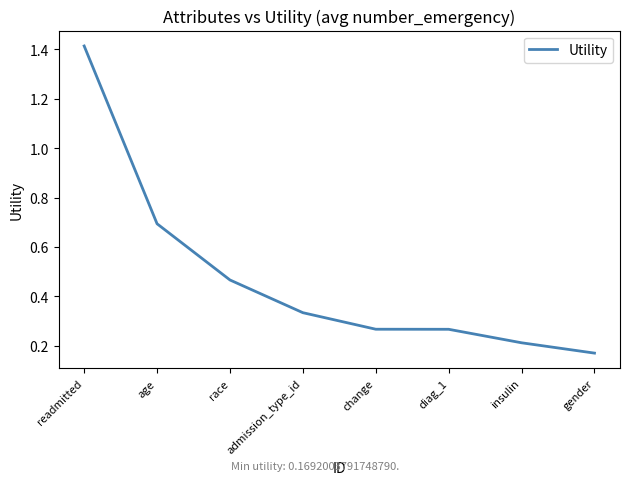

Is this an area chart (filled region under the line)?

No